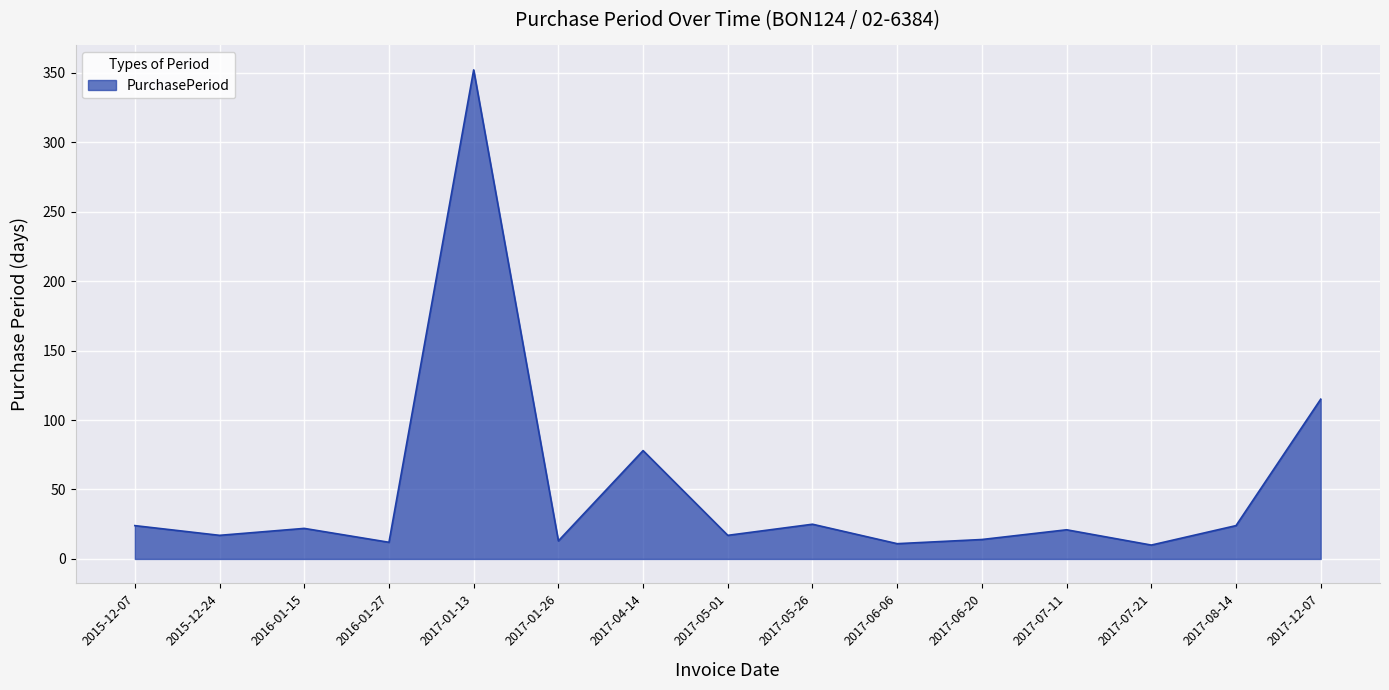

What position from the right is 2017-01-13?

11